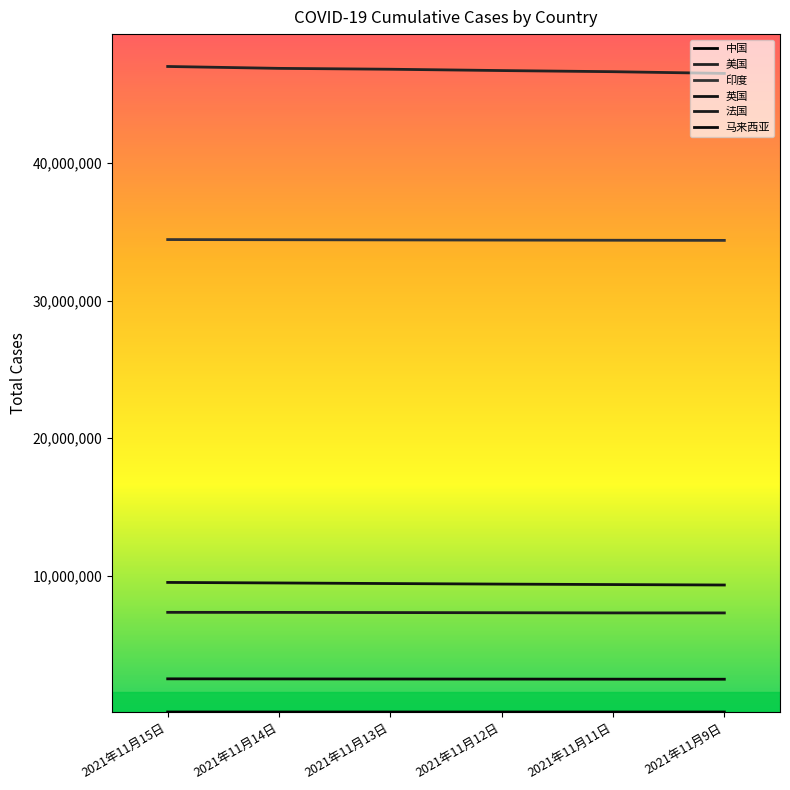

Reading right to left, extract all data points from this chart.

中国: 2021年11月9日=126836	2021年11月11日=126908	2021年11月12日=127018	2021年11月13日=127104	2021年11月14日=127199	2021年11月15日=127260
美国: 2021年11月9日=46488417	2021年11月11日=46614298	2021年11月12日=46696230	2021年11月13日=46792138	2021年11月14日=46855488	2021年11月15日=46992776
印度: 2021年11月9日=34366987	2021年11月11日=34377113	2021年11月12日=34388579	2021年11月13日=34401670	2021年11月14日=34414186	2021年11月15日=34426036
英国: 2021年11月9日=9346973	2021年11月11日=9379287	2021年11月12日=9412331	2021年11月13日=9452635	2021年11月14日=9495396	2021年11月15日=9534544
法国: 2021年11月9日=7319952	2021年11月11日=7321821	2021年11月12日=7334394	2021年11月13日=7346317	2021年11月14日=7358947	2021年11月15日=7362837
马来西亚: 2021年11月9日=2506309	2021年11月11日=2510852	2021年11月12日=2517017	2021年11月13日=2522498	2021年11月14日=2528821	2021年11月15日=2535338